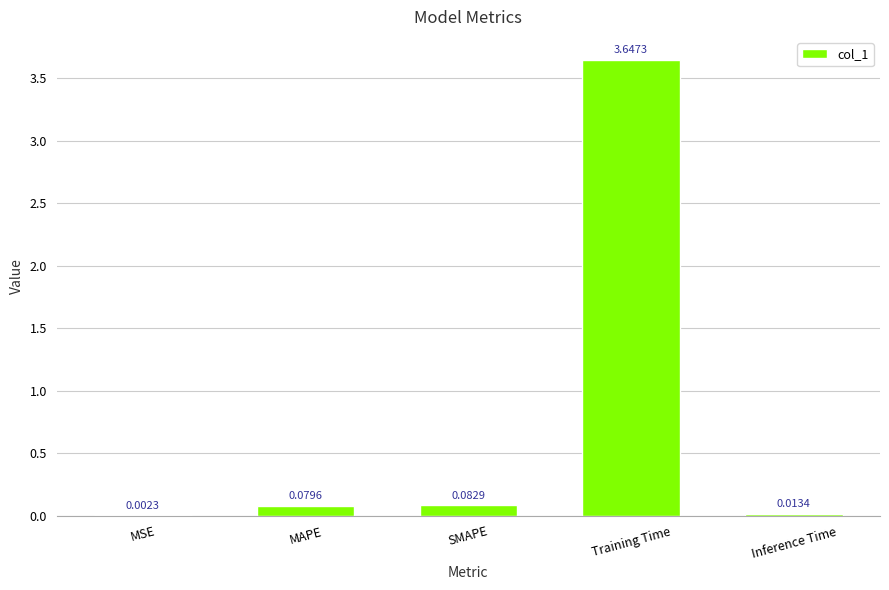

Count the number of categories in the chart.

5